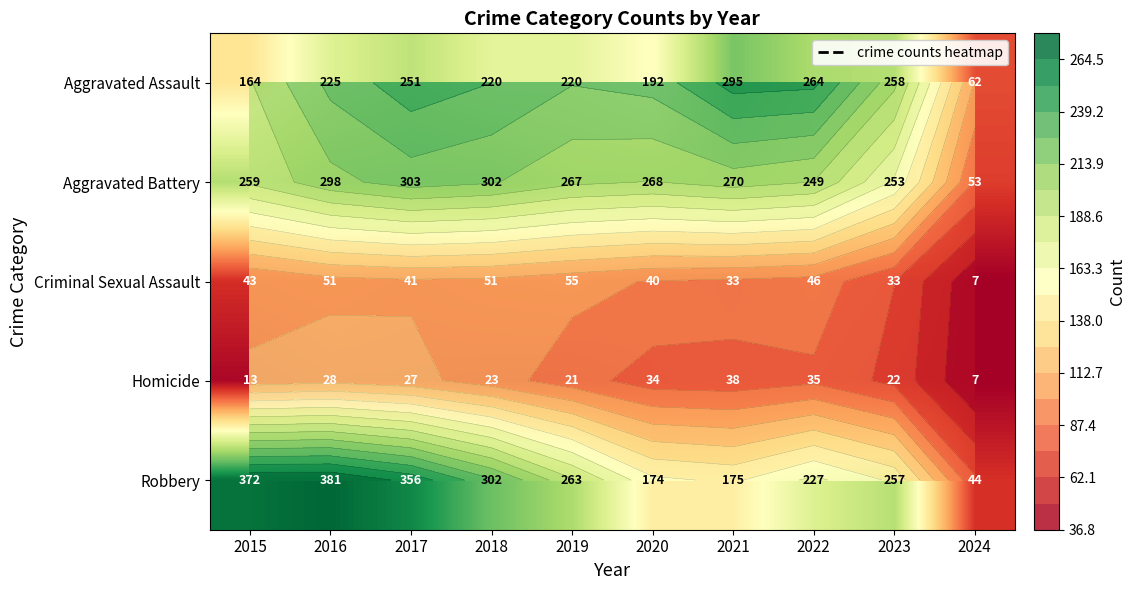

At how many categories does at least one series exceed 142?

9